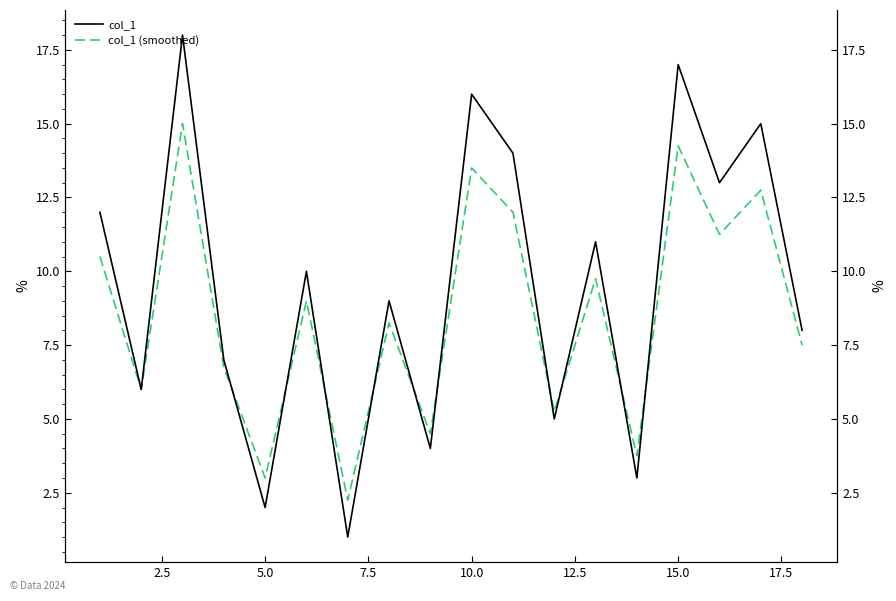

Which series has the largest range (max minus min)?

col_1